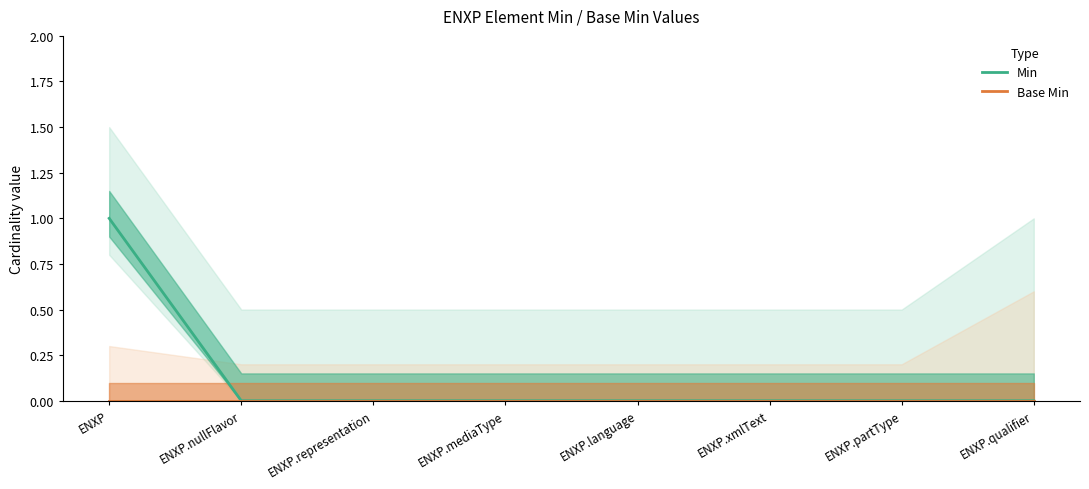

Reading left to right, list all the values displayed in this chart.

Min: ENXP=1	ENXP.nullFlavor=0	ENXP.representation=0	ENXP.mediaType=0	ENXP.language=0	ENXP.xmlText=0	ENXP.partType=0	ENXP.qualifier=0
Base Min: ENXP=0	ENXP.nullFlavor=0	ENXP.representation=0	ENXP.mediaType=0	ENXP.language=0	ENXP.xmlText=0	ENXP.partType=0	ENXP.qualifier=0